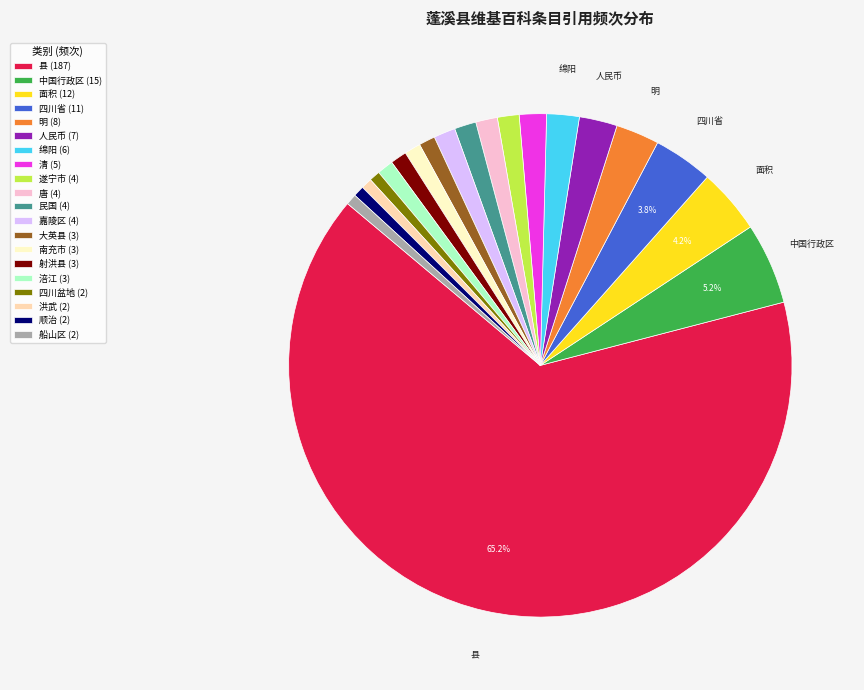

Which has a higher value, 四川省 (11) or 县 (187)?

县 (187)